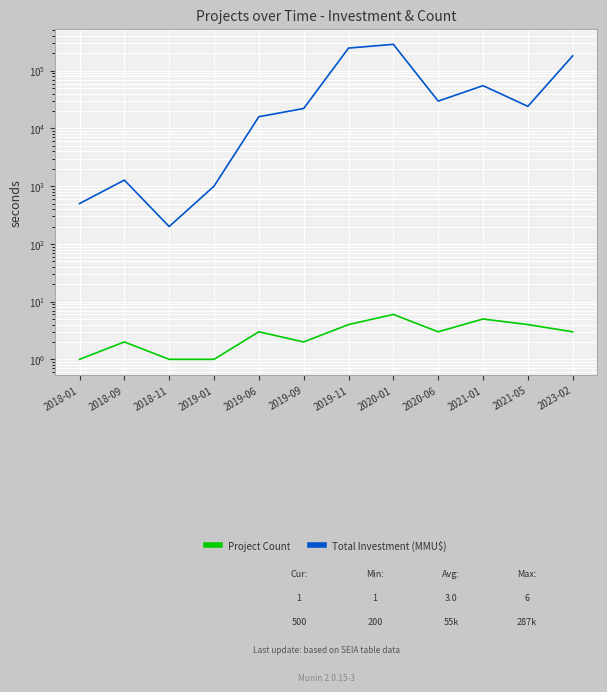

List the labels in order of Total Investment (MMU$) value, smallest first.

2018-11, 2018-01, 2019-01, 2018-09, 2019-06, 2019-09, 2021-05, 2020-06, 2021-01, 2023-02, 2019-11, 2020-01